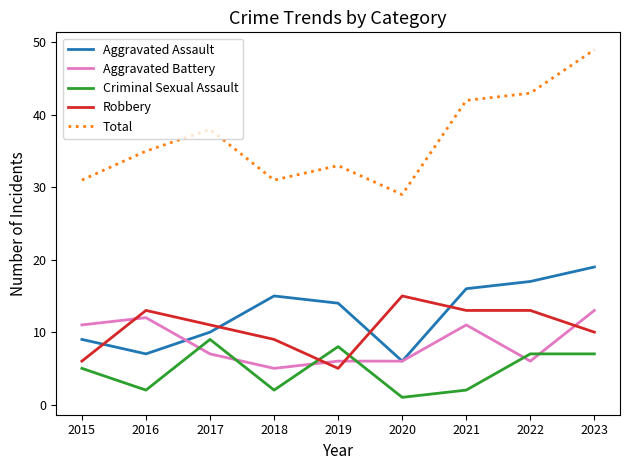

What is the maximum value for Aggravated Assault?

19